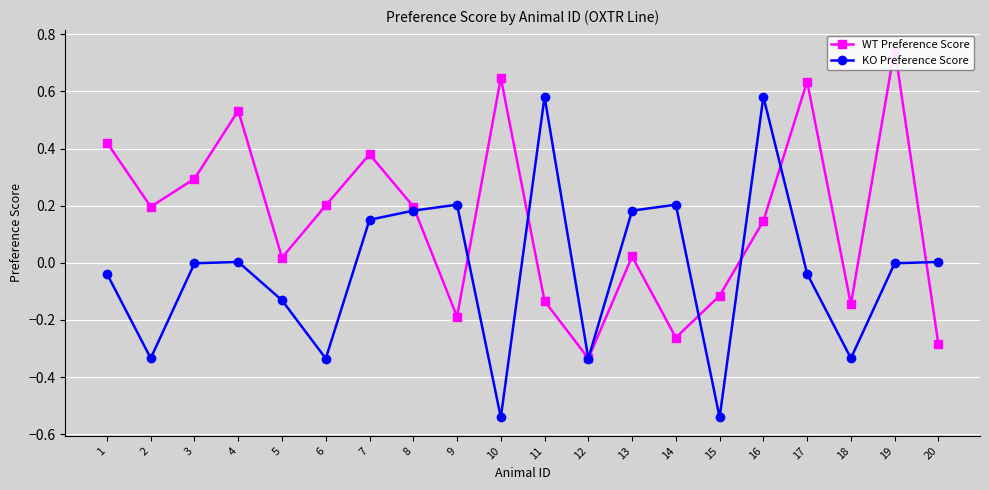

What is the difference between the highest and lowest values at 20?

0.3